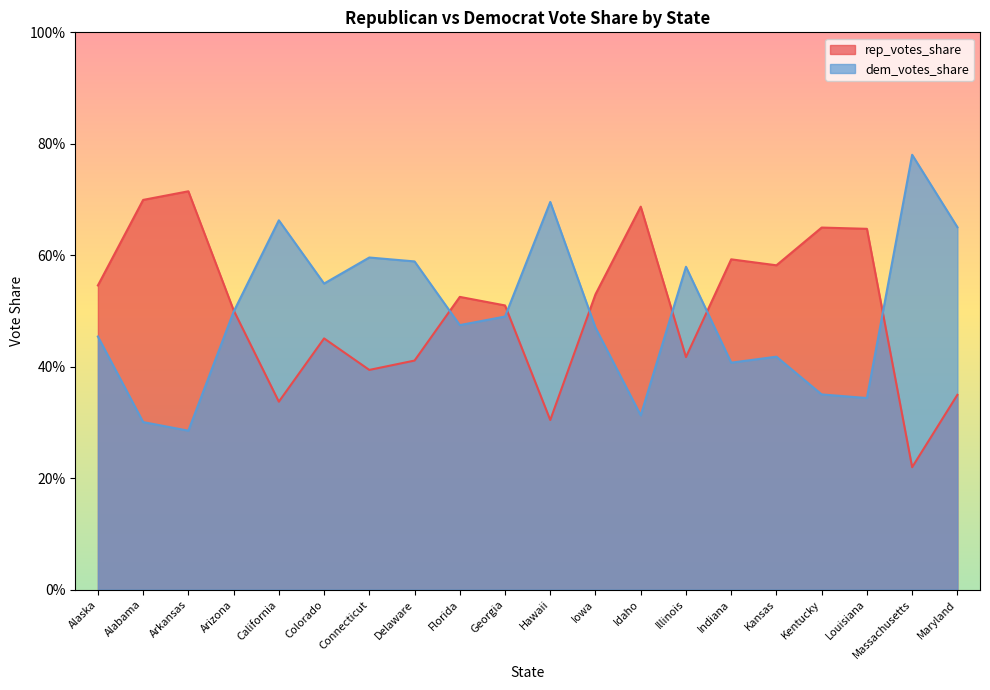

Does the chart have visible grid lines?

No